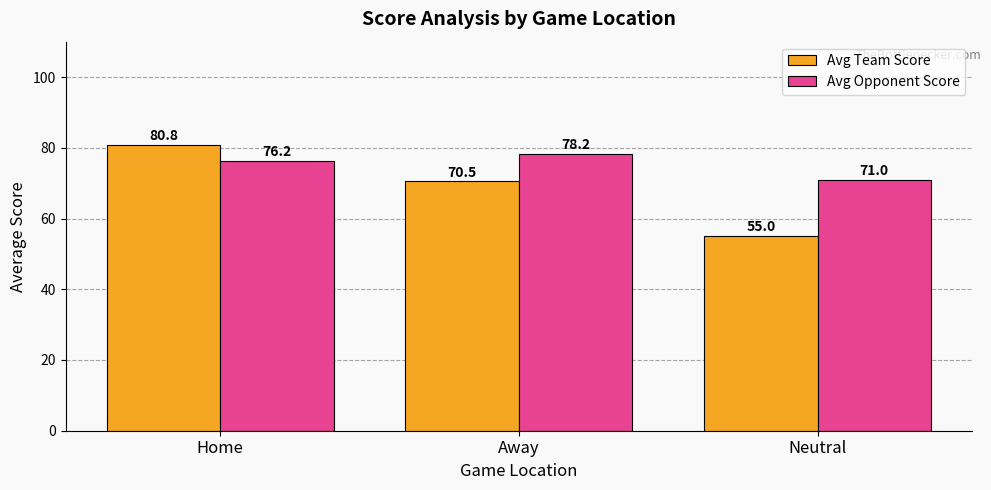

How many bars are there in each group?

2